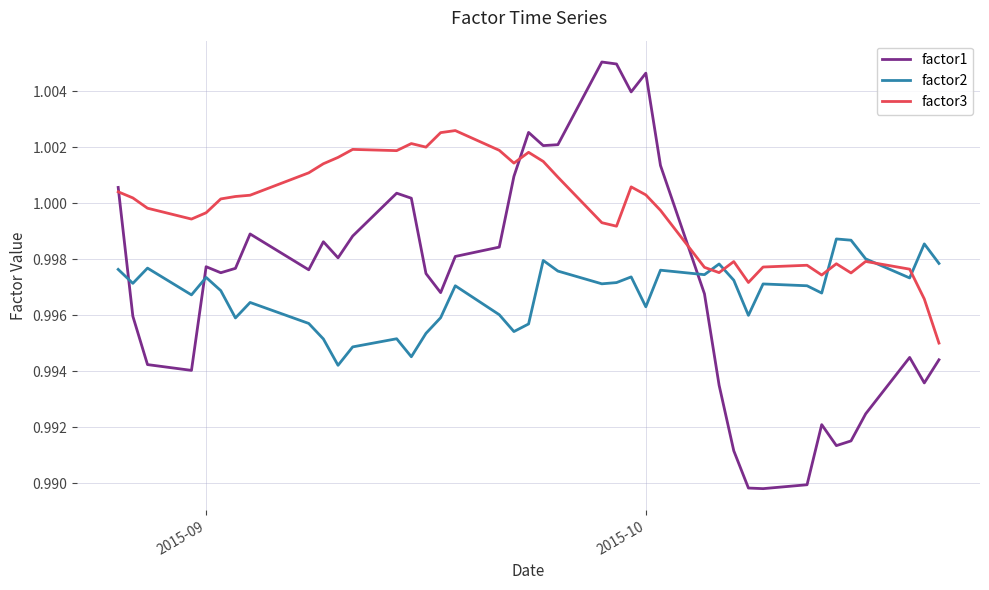

Which series ends up on top after the final intersection of factor1 and factor2?

factor2